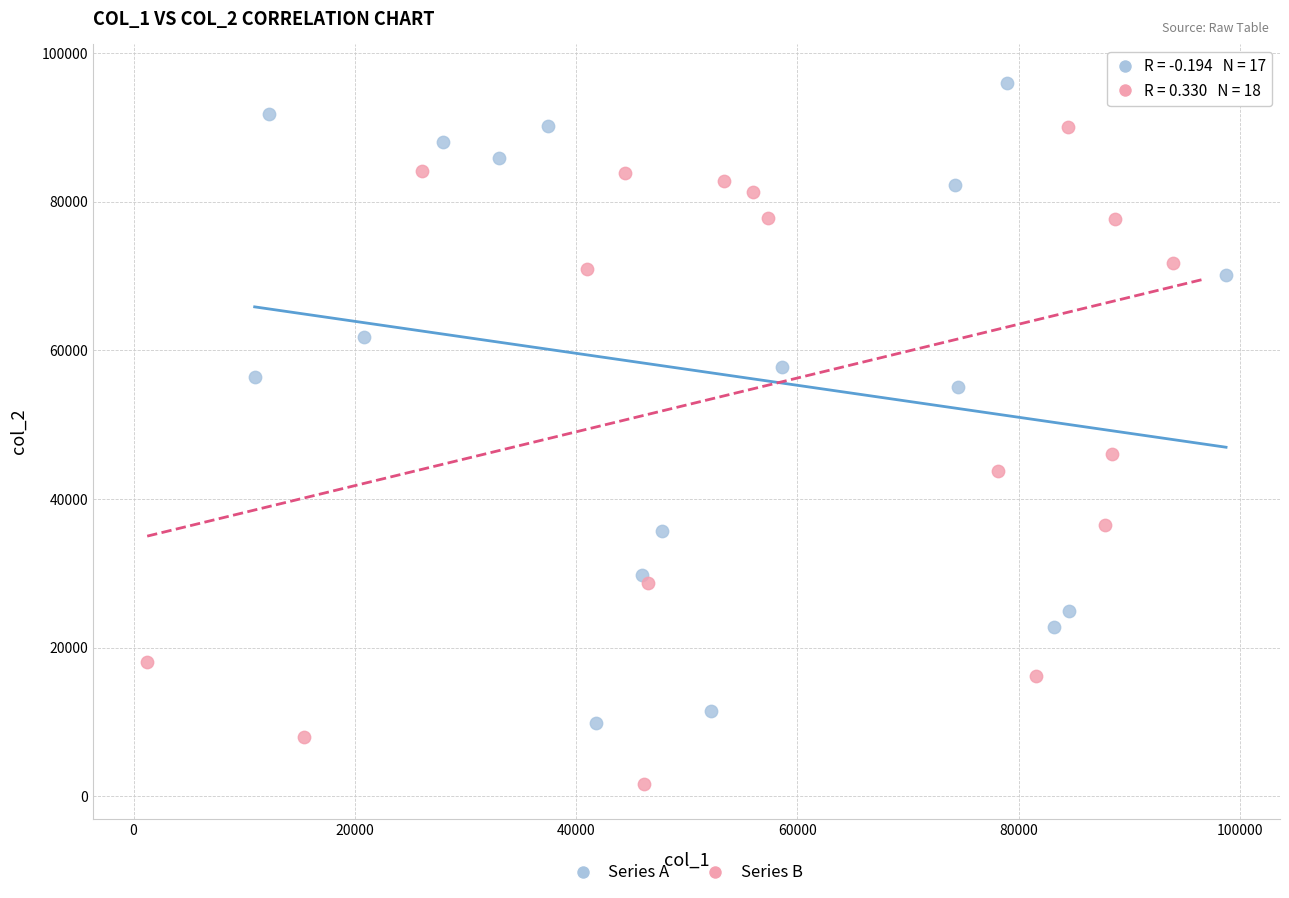

Which series reaches the minimum Y coordinate?

Series B